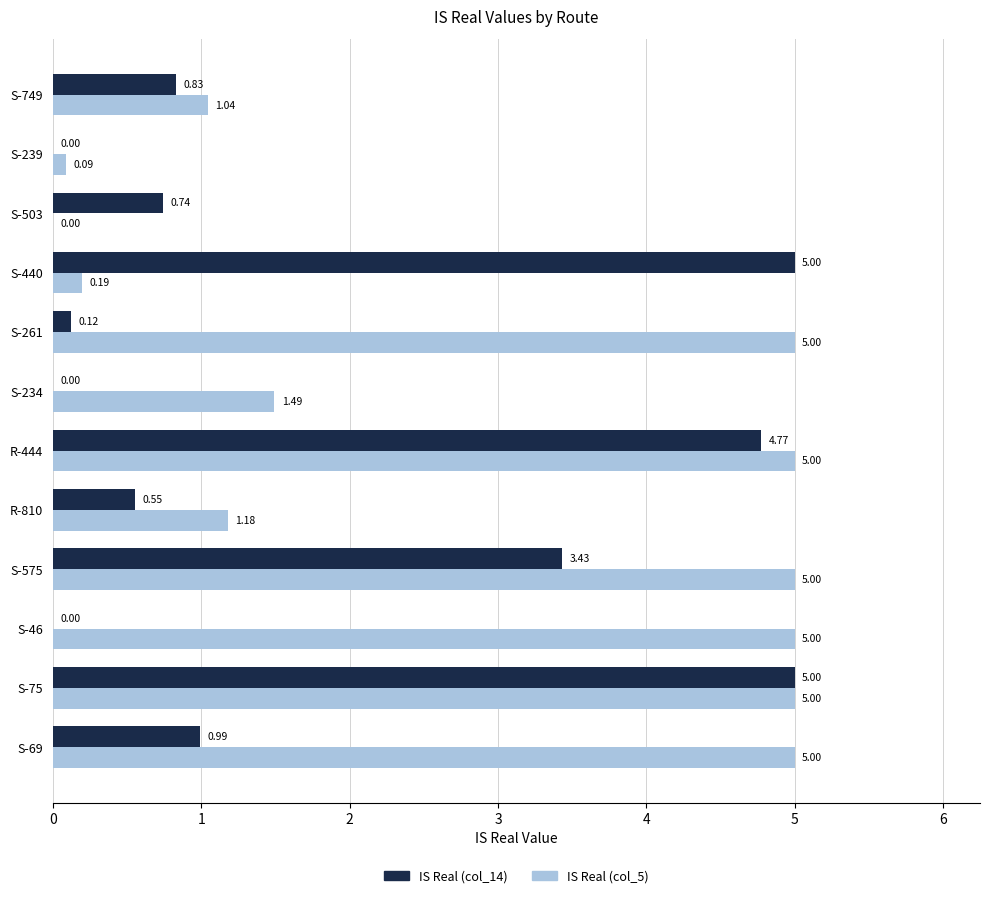

How many values in the IS Real (col_14) series exceed 0?

9